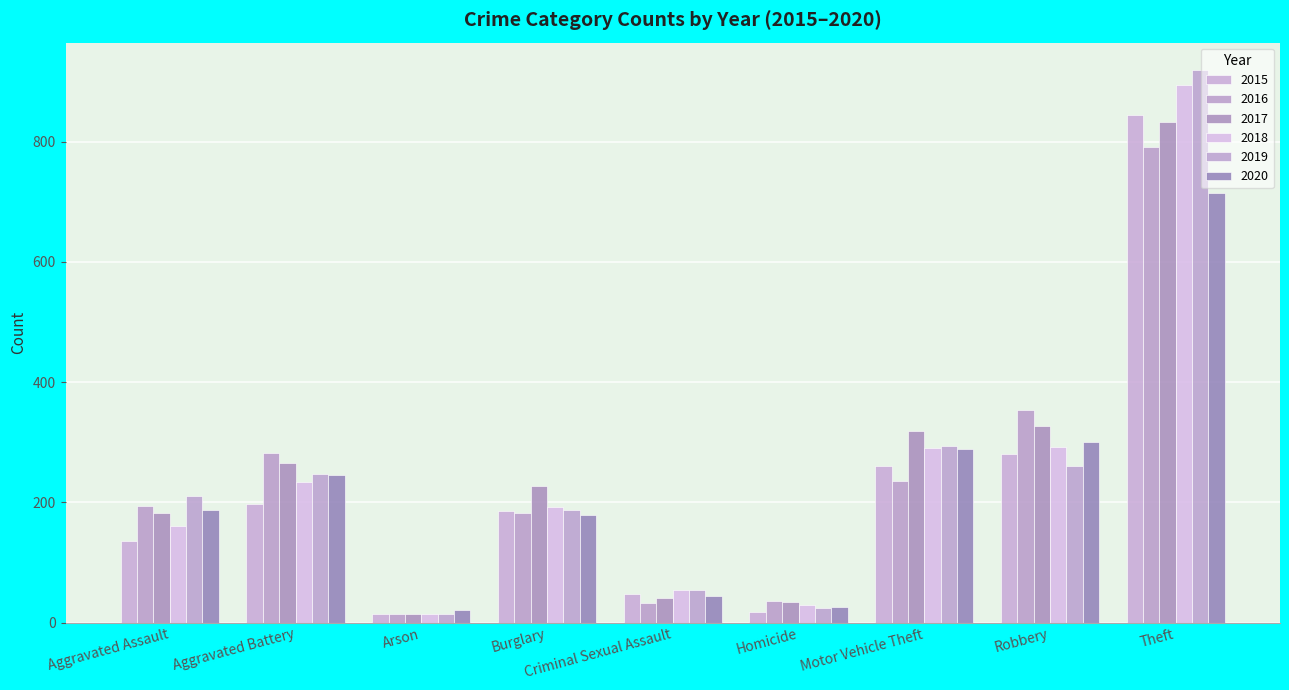

How many values in the 2015 series are below 186?

4